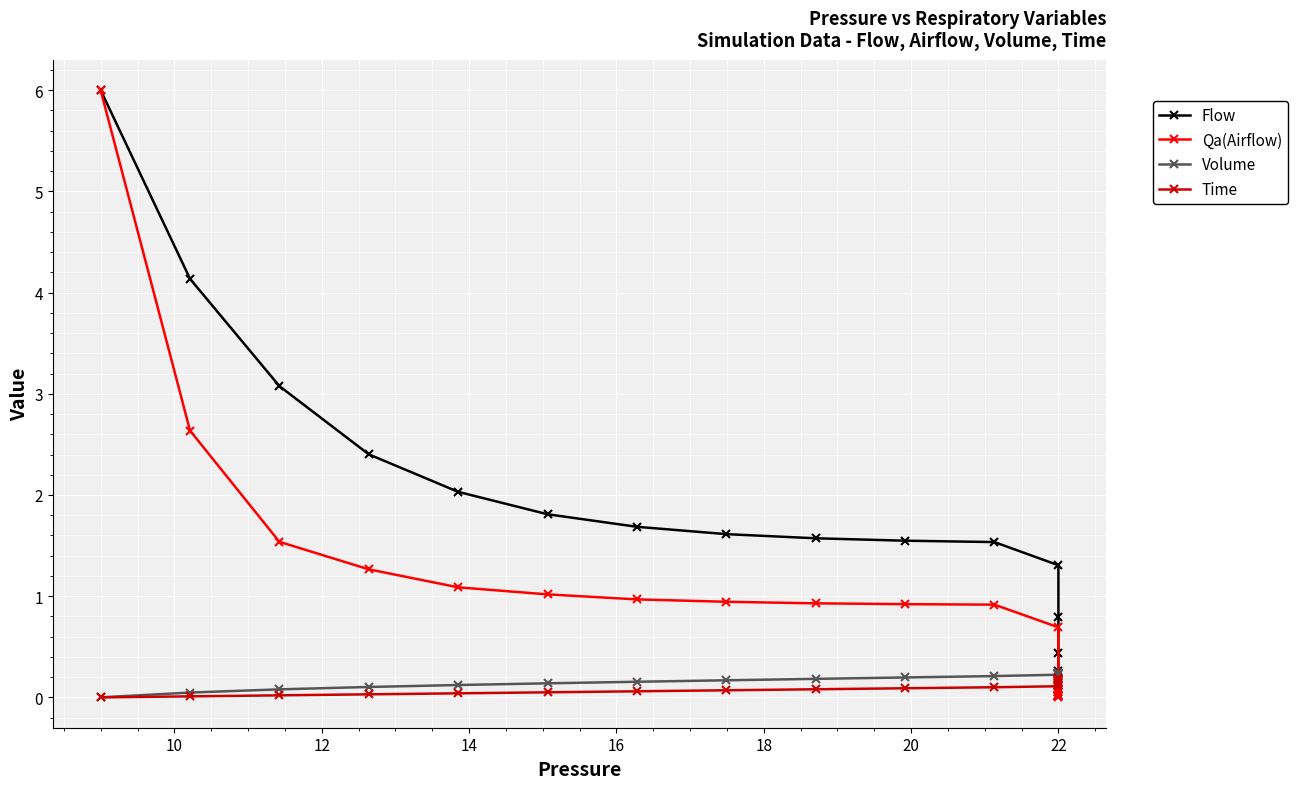

Which series has the largest total across all categories?

Flow